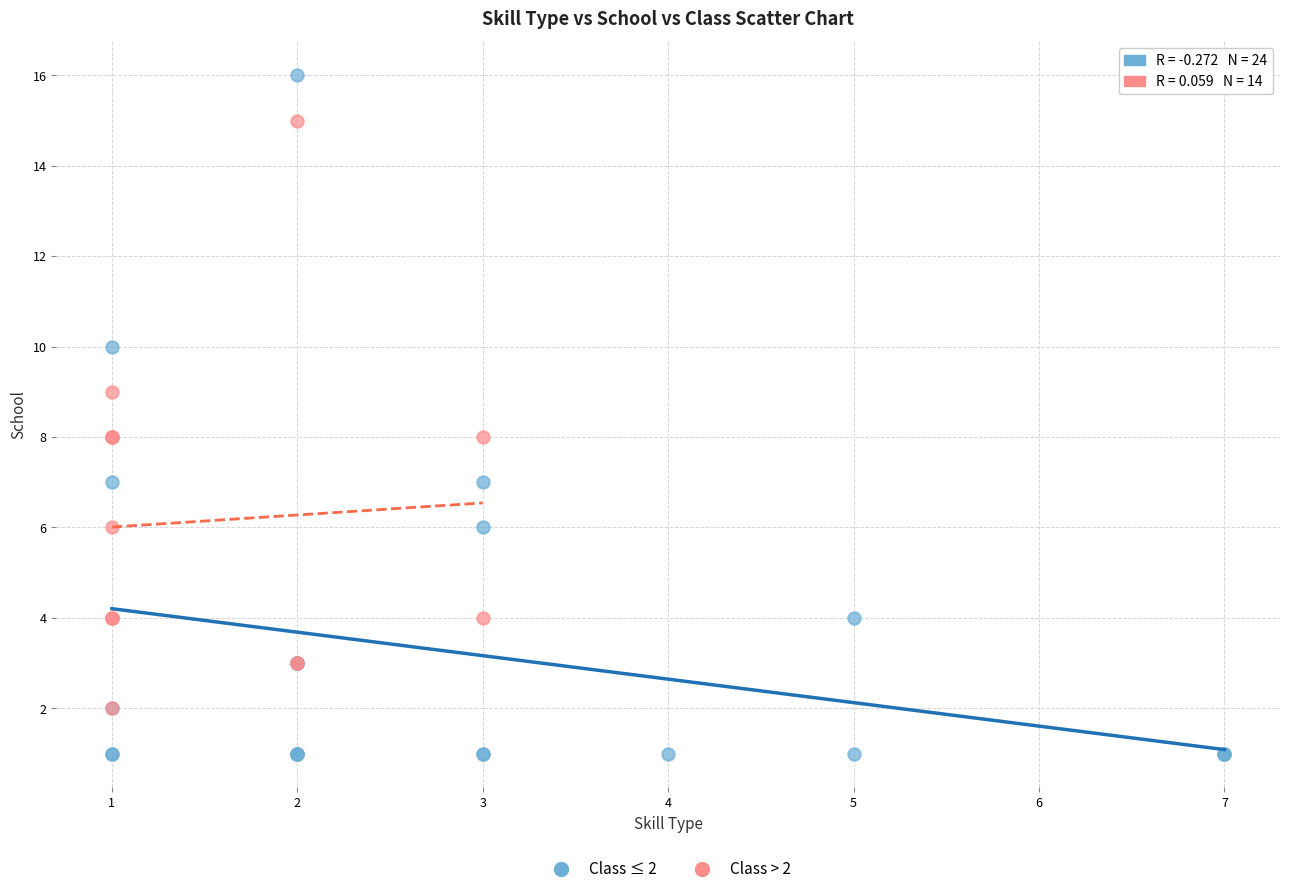

What are all the series names shown in the legend?

Class ≤ 2, Class > 2